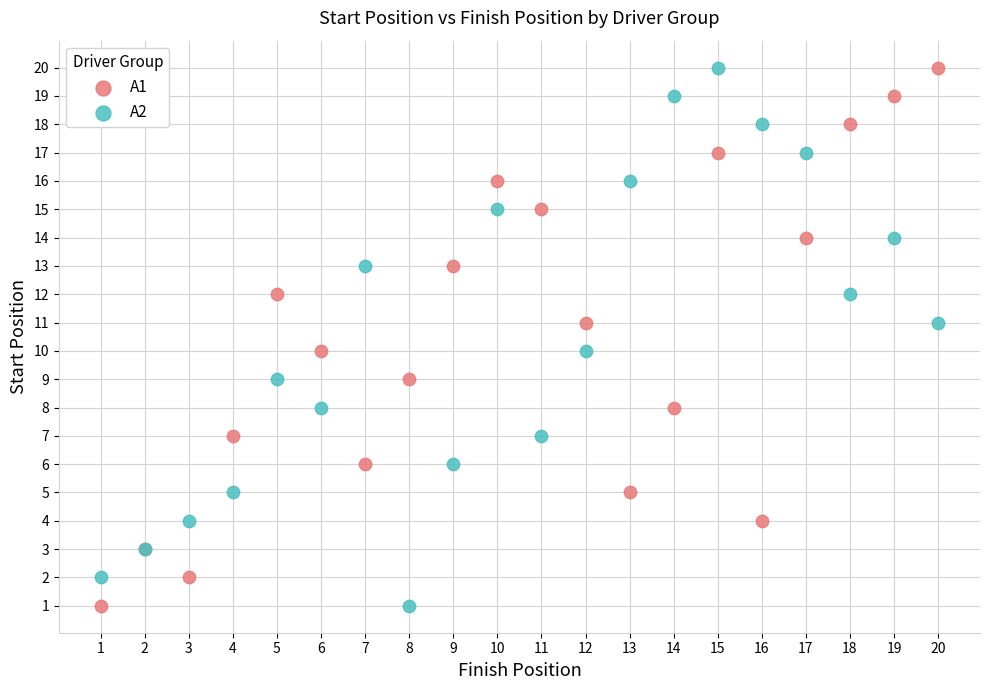

What is the X range (max minus min) for the scatter plot?

19